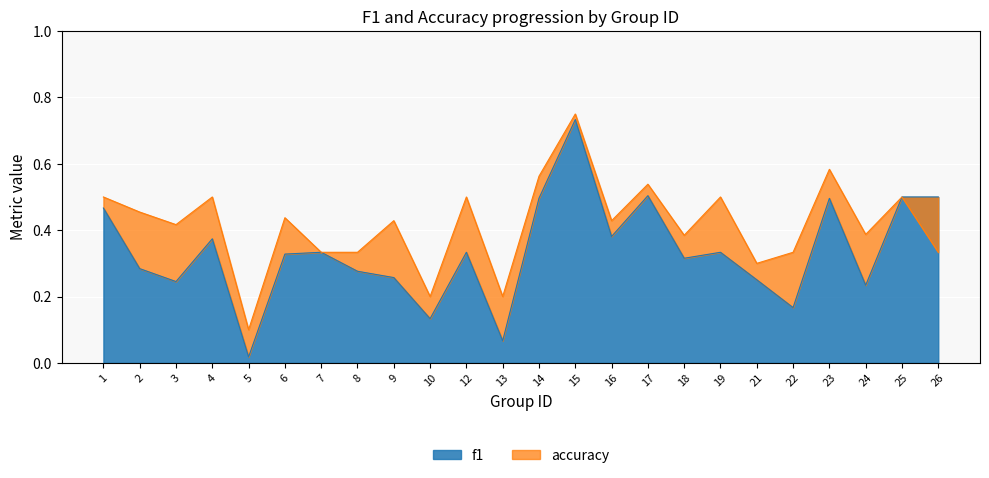

The value of f1 at 25 is 0.5. True or false?

True